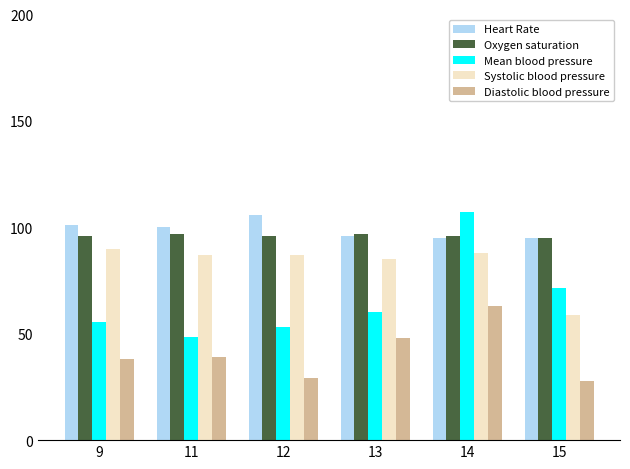

List the labels in order of Mean blood pressure value, largest first.

14, 15, 13, 9, 12, 11